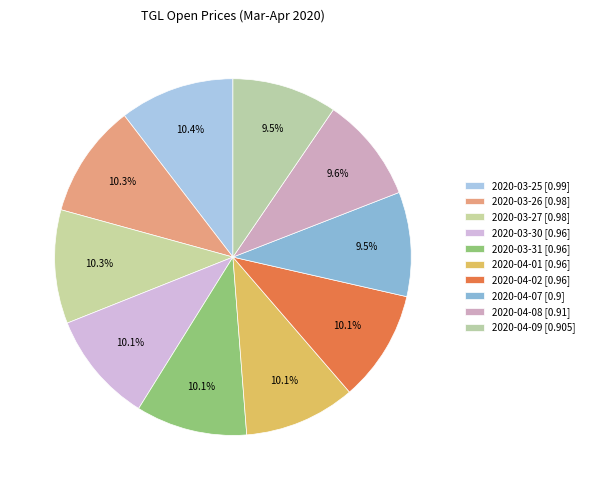

The 2020-04-08 slice represents 20% of the pie. True or false?

False